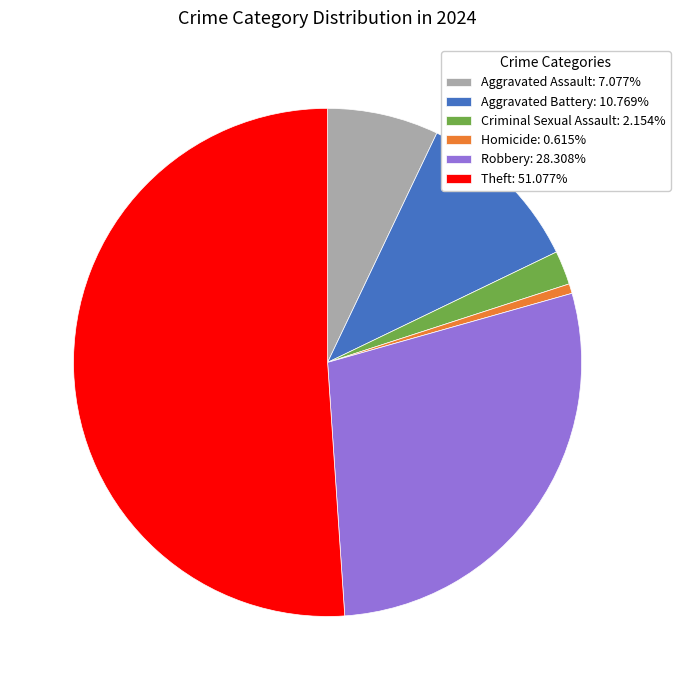

Does any single category account for the majority?

Yes